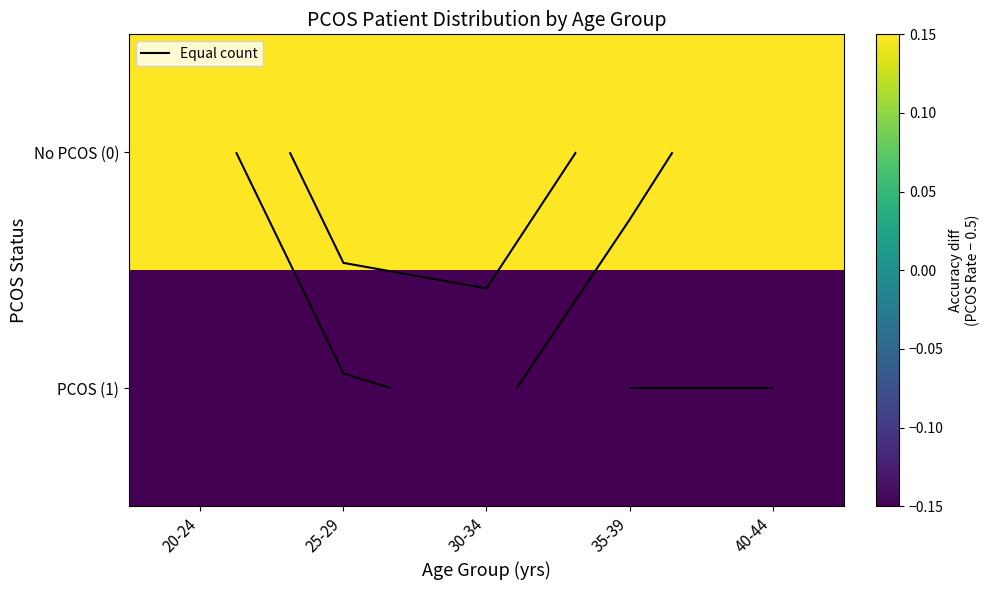

Rank the series by their maximum value, from lowest to highest.

PCOS (1), No PCOS (0)